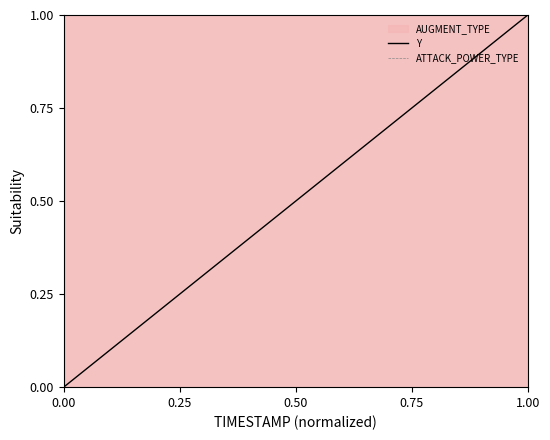

Reading right to left, what are all the values shown in this chart?

Y: 1.0	0.9	0.9	0.8	0.8	0.7	0.7	0.6	0.6	0.5	0.5	0.4	0.4	0.3	0.3	0.2	0.2	0.1	0.1	0.0
ATTACK_POWER_TYPE: 0.0	0.0	0.0	0.0	0.0	0.0	0.0	0.0	0.0	0.0	0.0	0.0	0.0	0.0	0.0	0.0	0.0	0.0	0.0	0.0